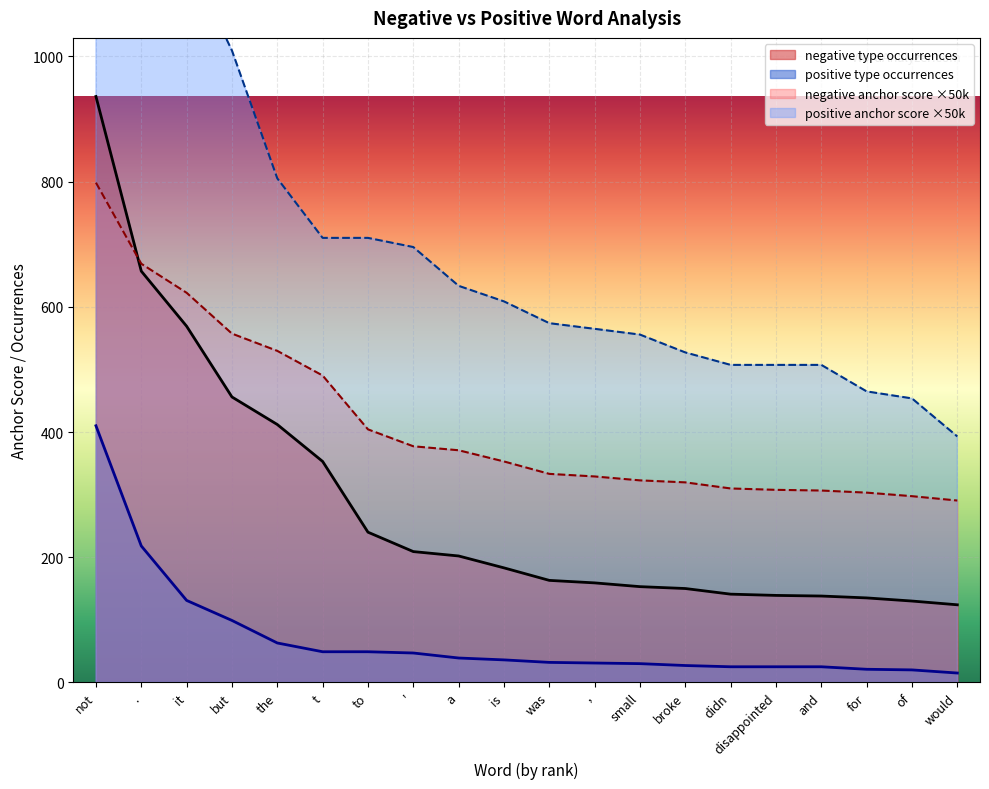

The negative type occurrences series shows 39.1 at didn. True or false?

False